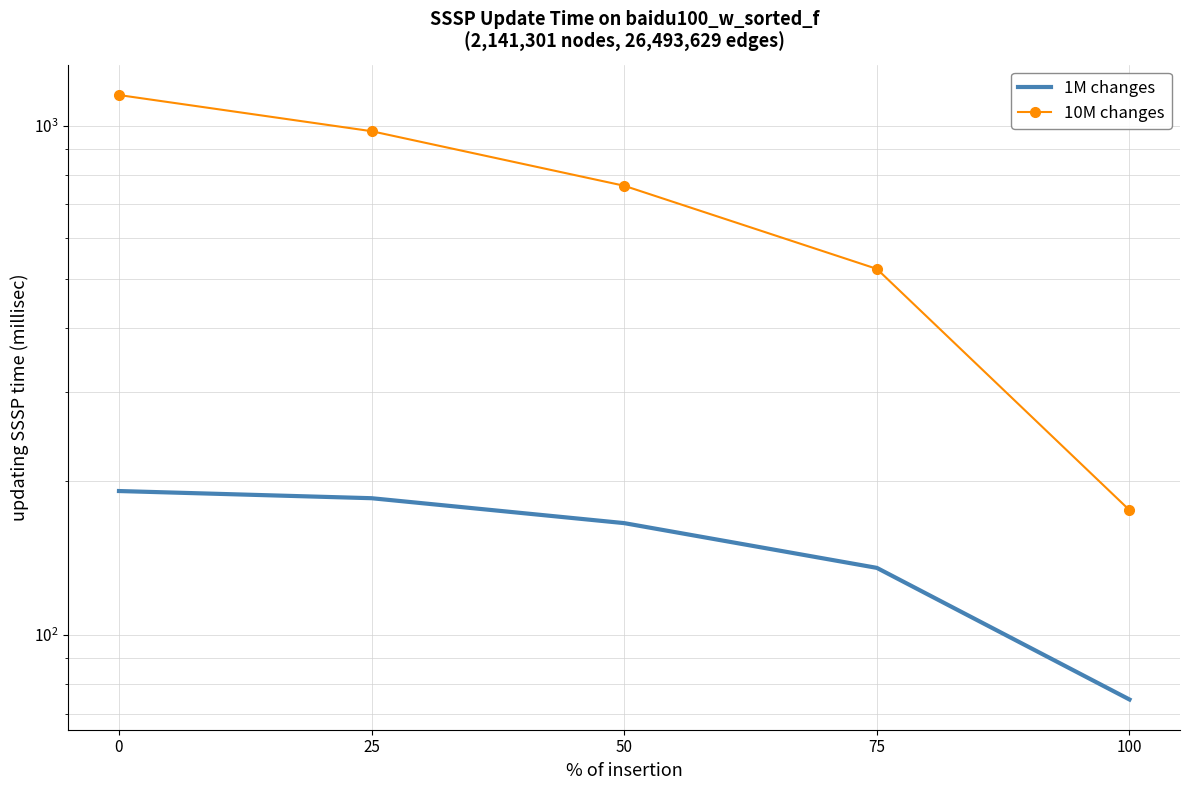

Is this an area chart (filled region under the line)?

No